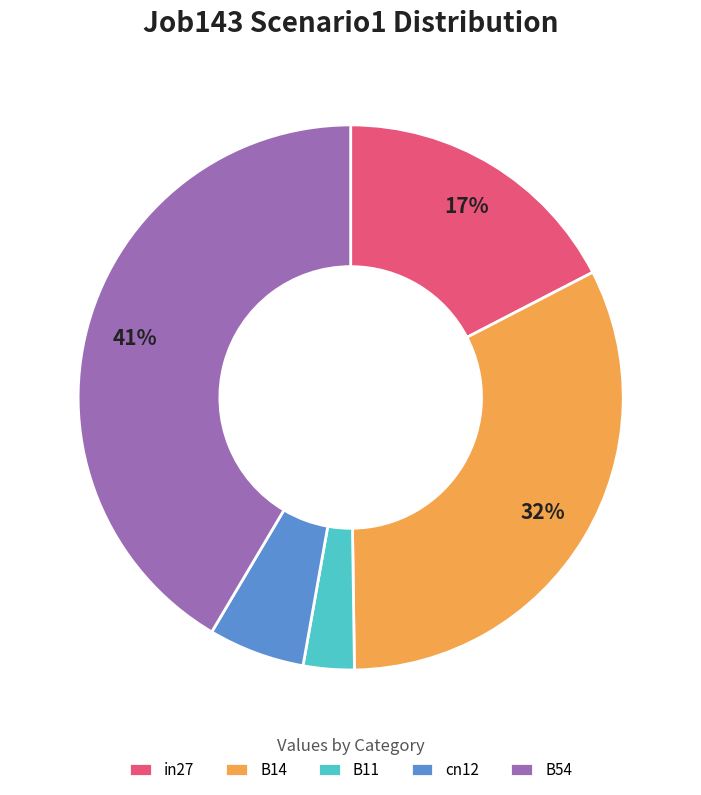

What percentage is the B11 slice, to the nearest percent?

3%